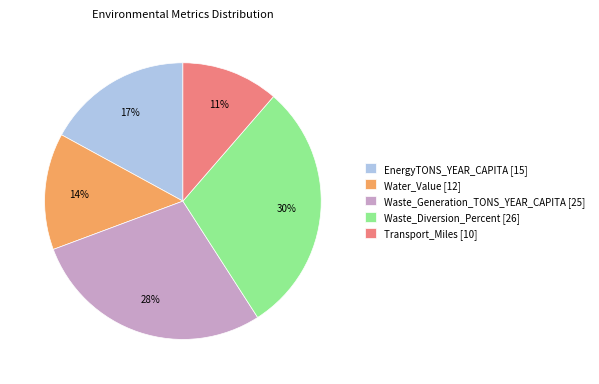

True or false: Transport_Miles accounts for 3% of the total.

False